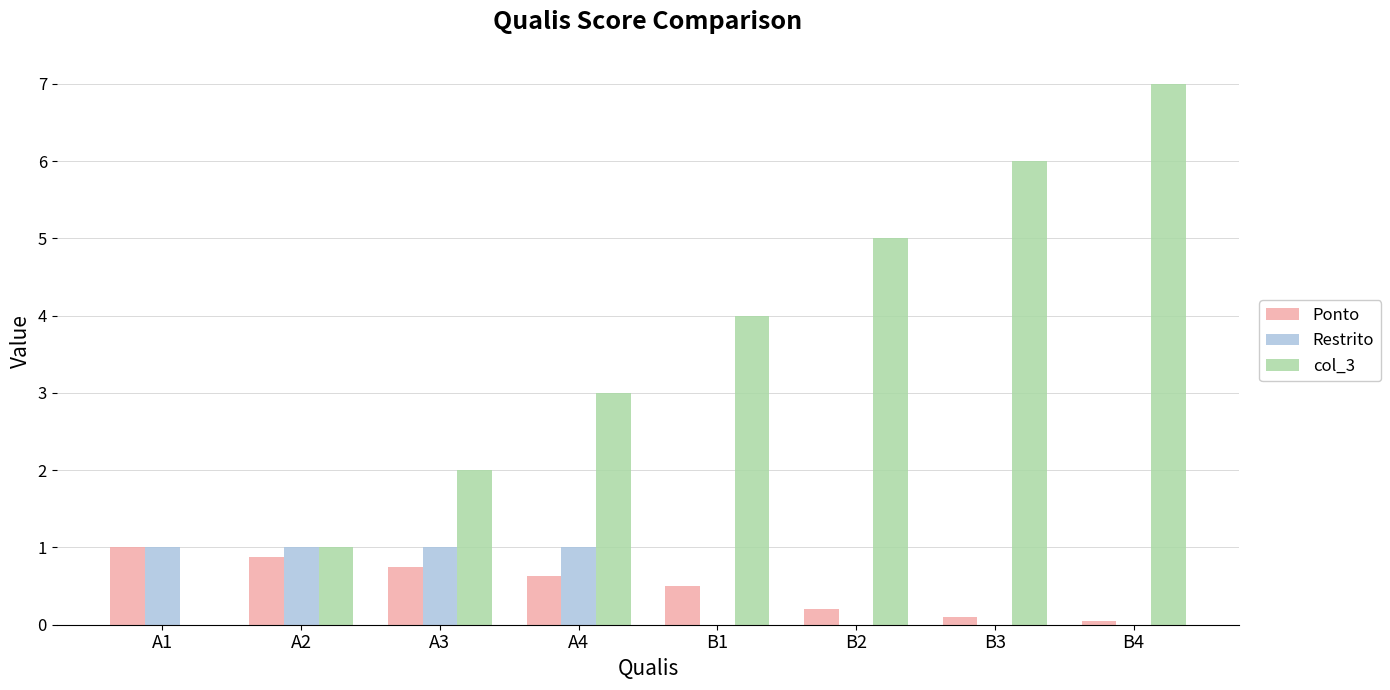

How many groups of bars are there?

8